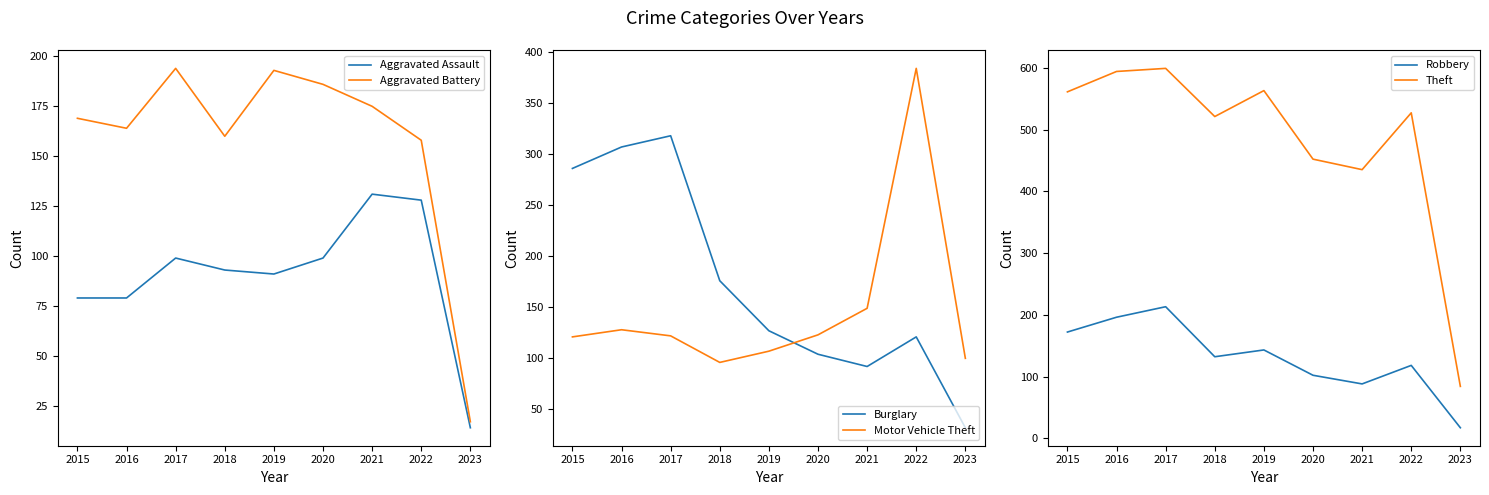

Where does the Robbery series first go above 132?

2015